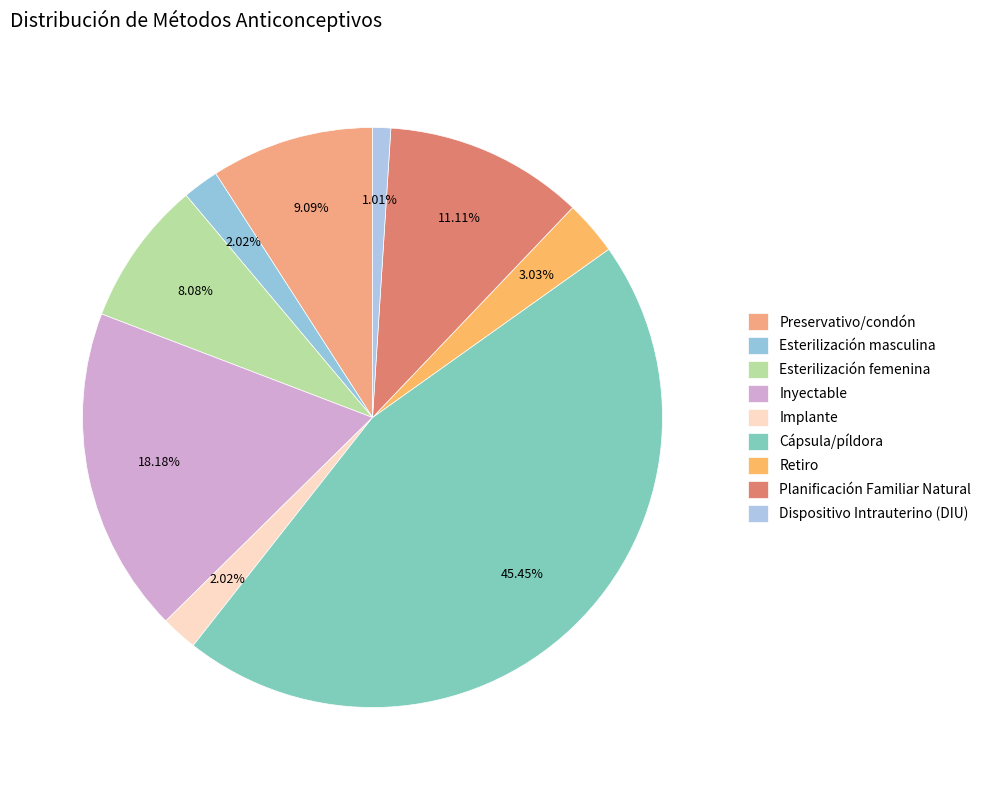

How many segments does this pie chart have?

9